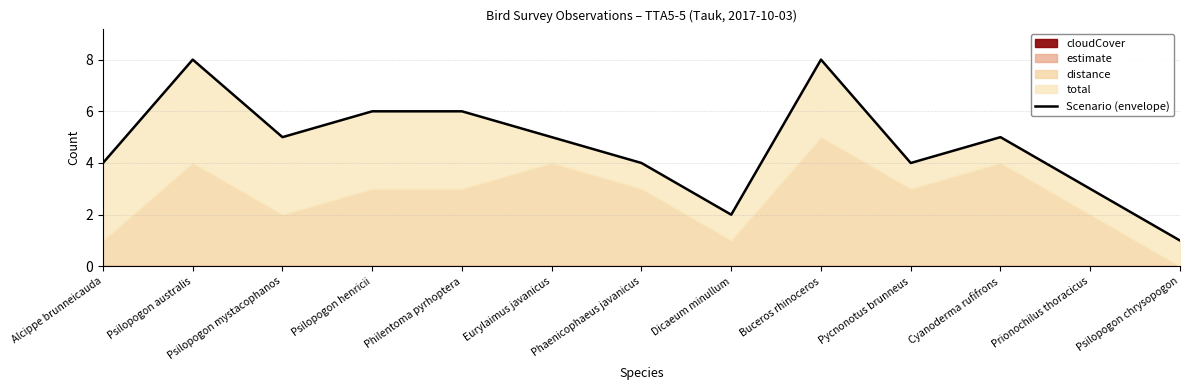

Which label corresponds to the smallest value in the chart?

Psilopogon chrysopogon